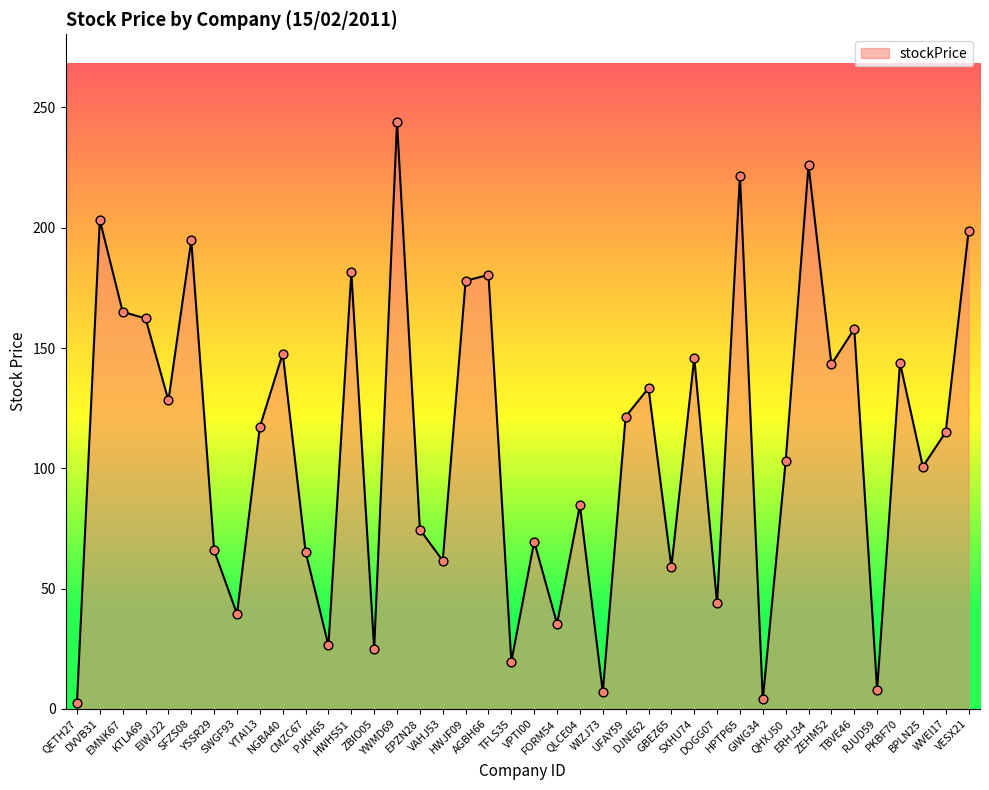

What is the change in value from SFZS08 to AGBH66?

-14.3